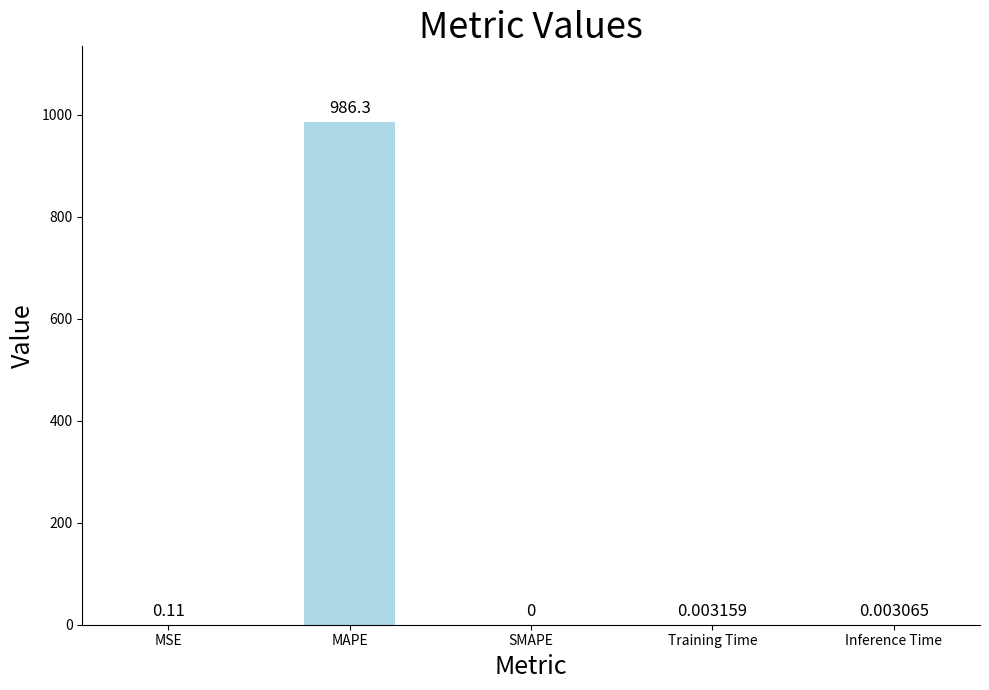

How many distinct data groups are displayed?

1